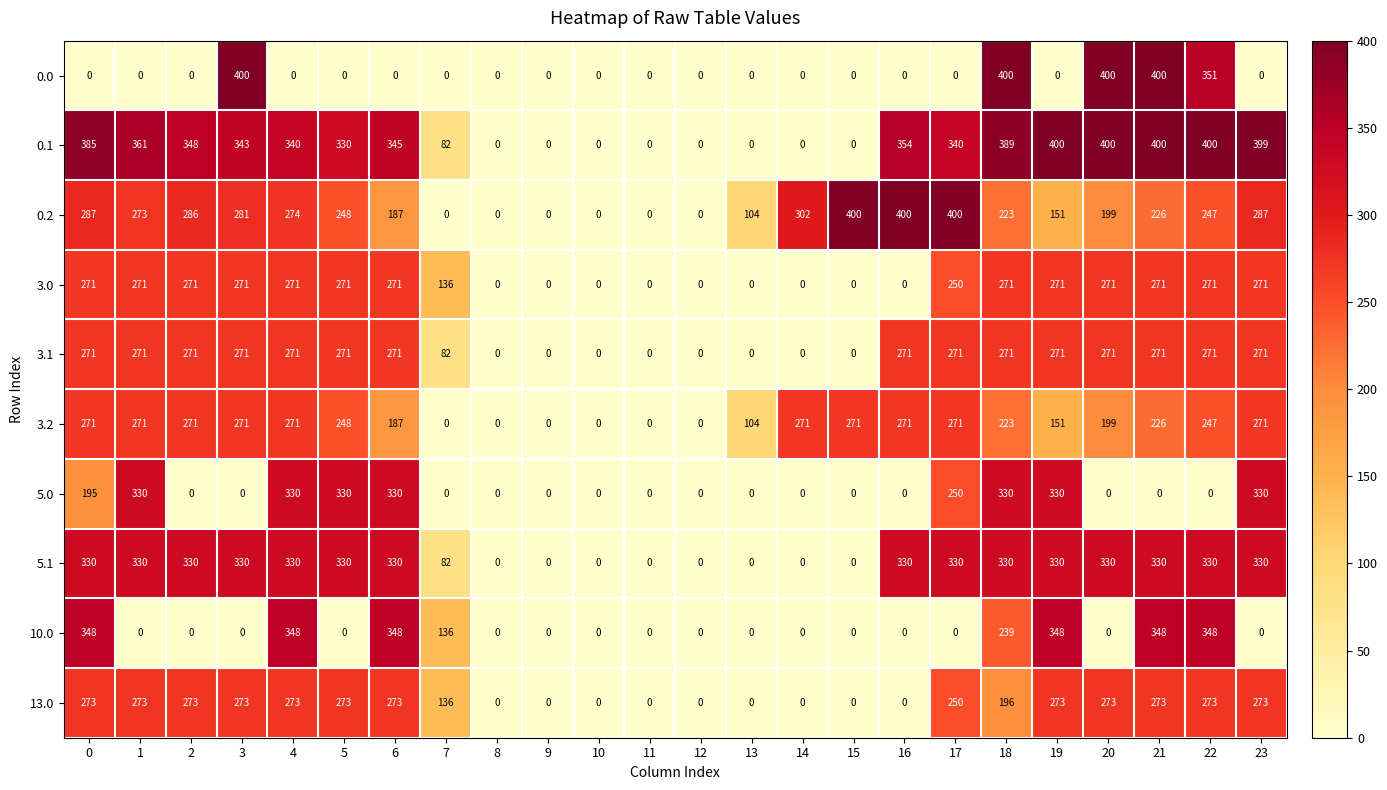

At which label is 3.1 closest to 135?

7